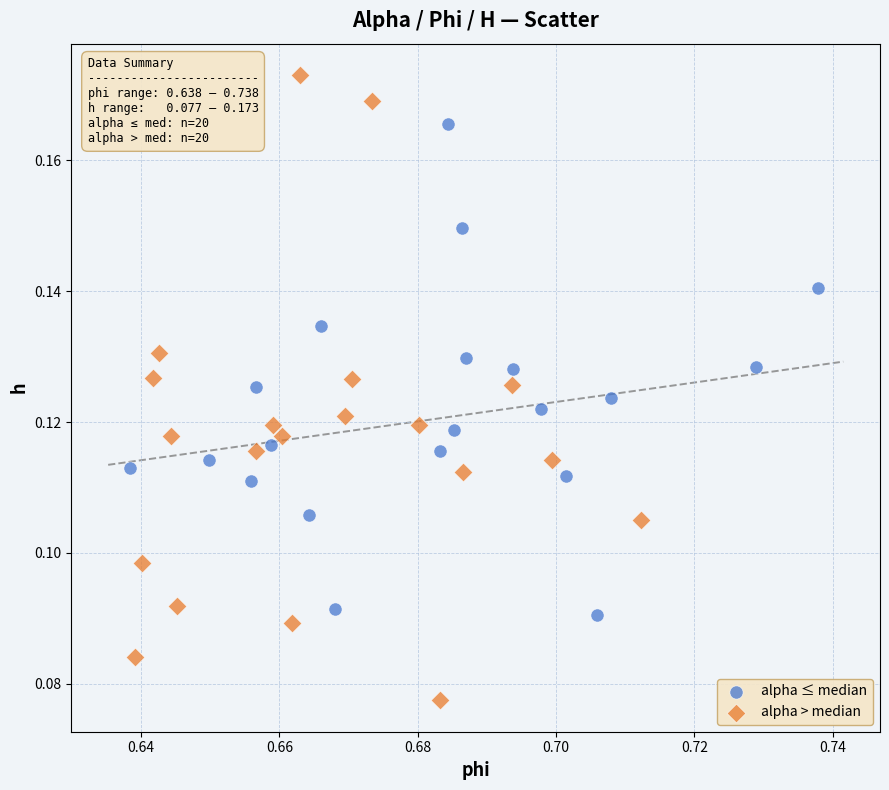

What are all the series names shown in the legend?

alpha ≤ median, alpha > median